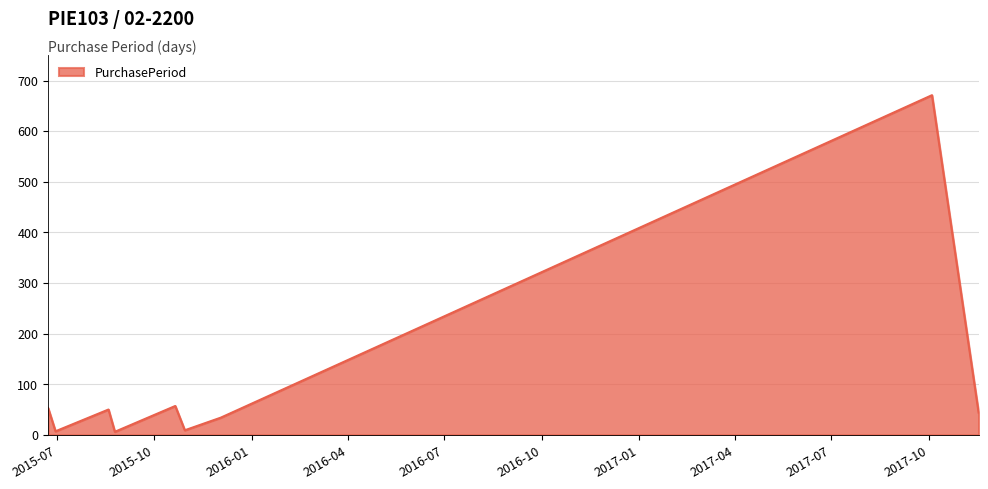

What is the difference between the maximum and minimum values?

665